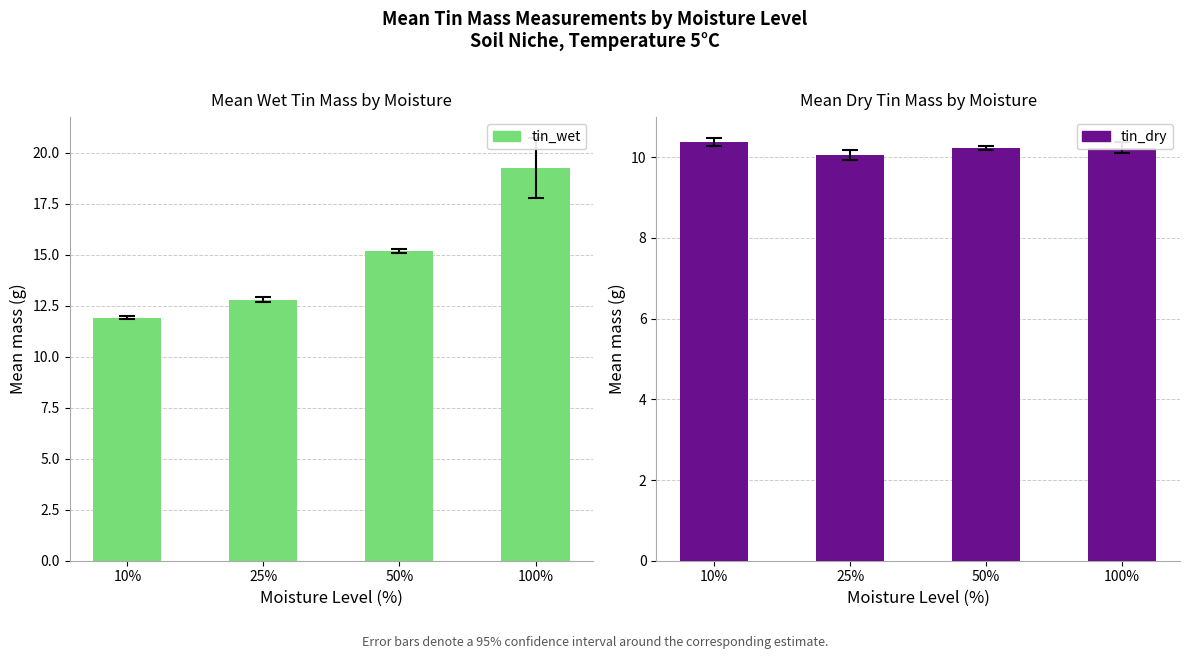

Rank the series by their maximum value, from highest to lowest.

tin_wet, tin_dry